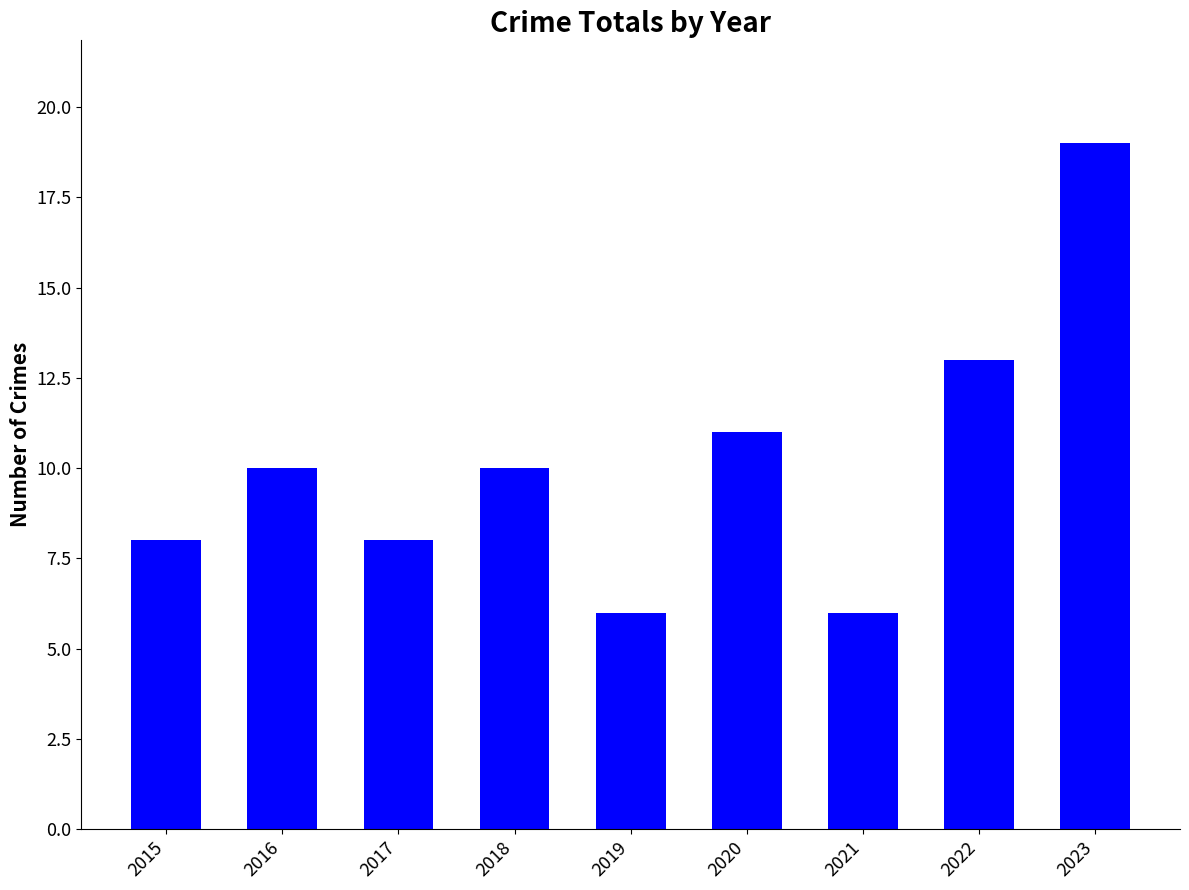

Between 2021 and 2017, which is larger?

2017